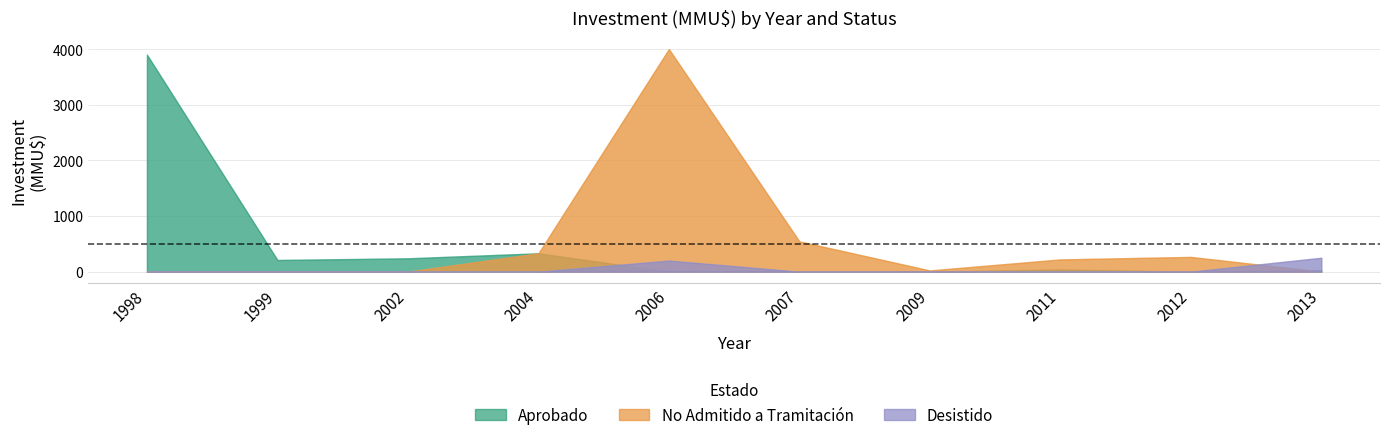

The value of Desistido at 1998 is 158. True or false?

False